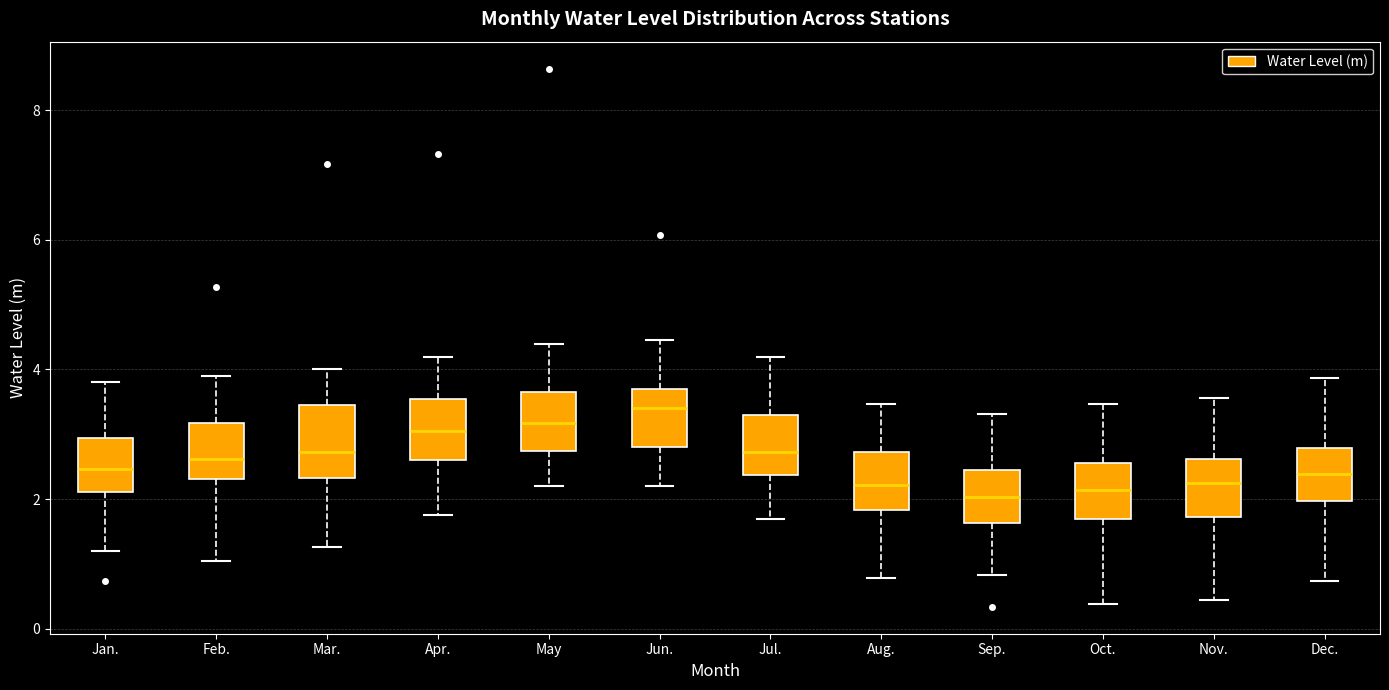

Where does the lower whisker of the box for Oct. end on the y-axis? The values are not printed on the chart, so give them approximately, as read against the axis.

0.4